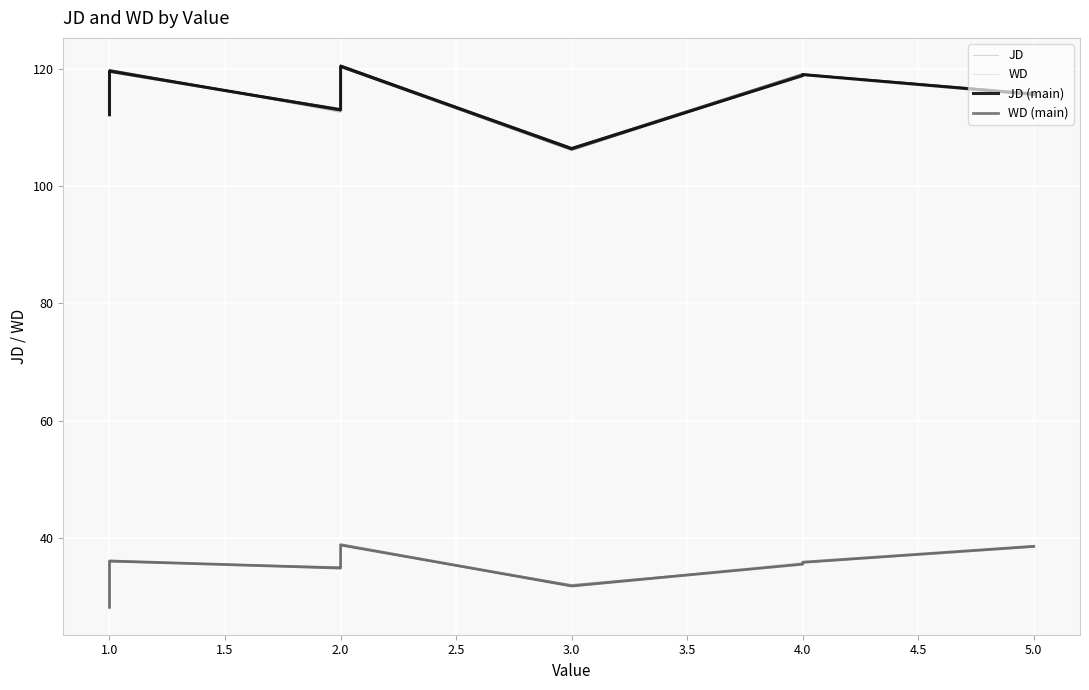

What are all the series names shown in the legend?

JD, WD, JD (main), WD (main)